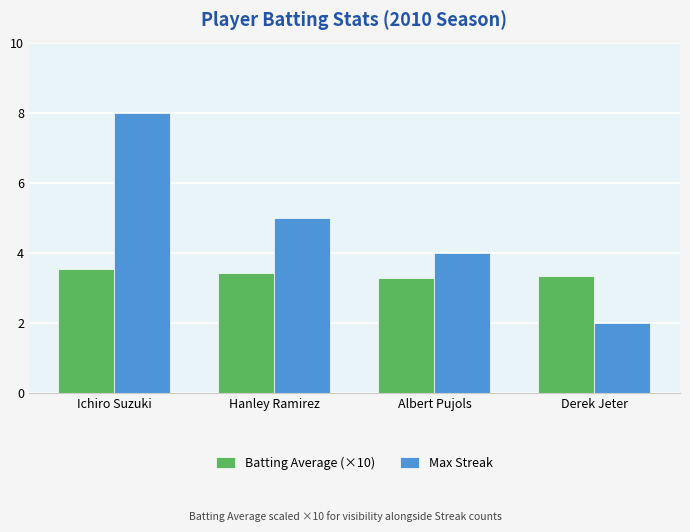

What is the spread (max minus min) of values at Derek Jeter?

1.3